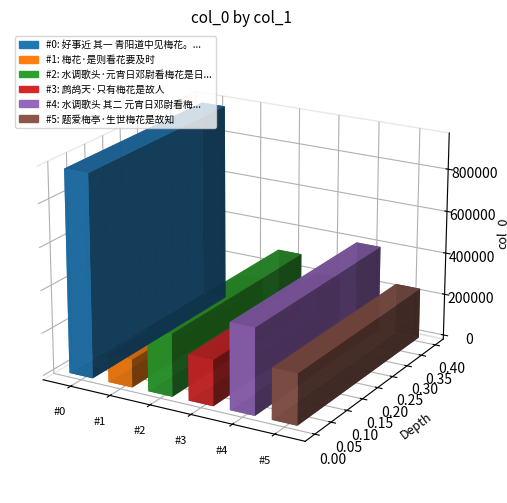

What is the label of the 3rd bar from the right?

鹧鸪天·只有梅花是故人